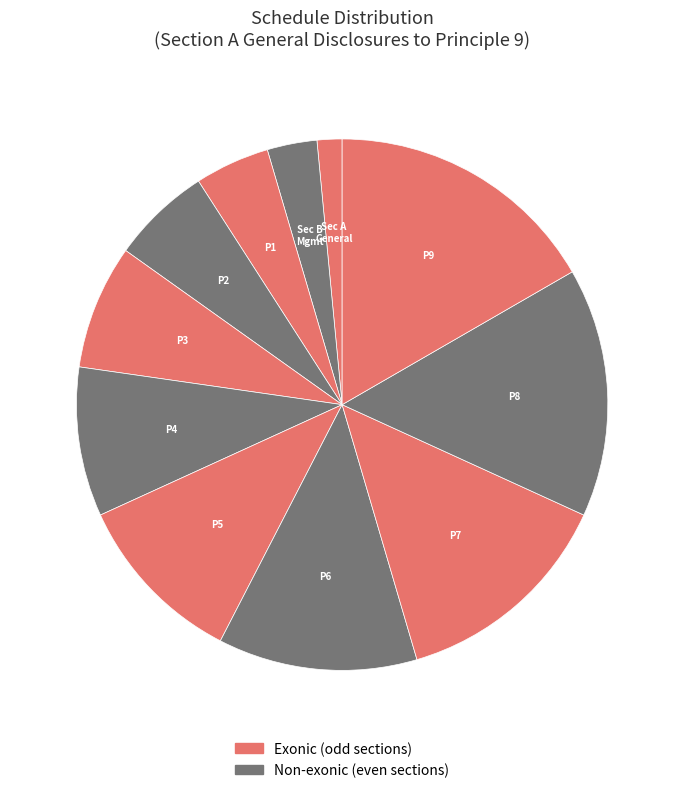

How many slices are in this pie chart?

11